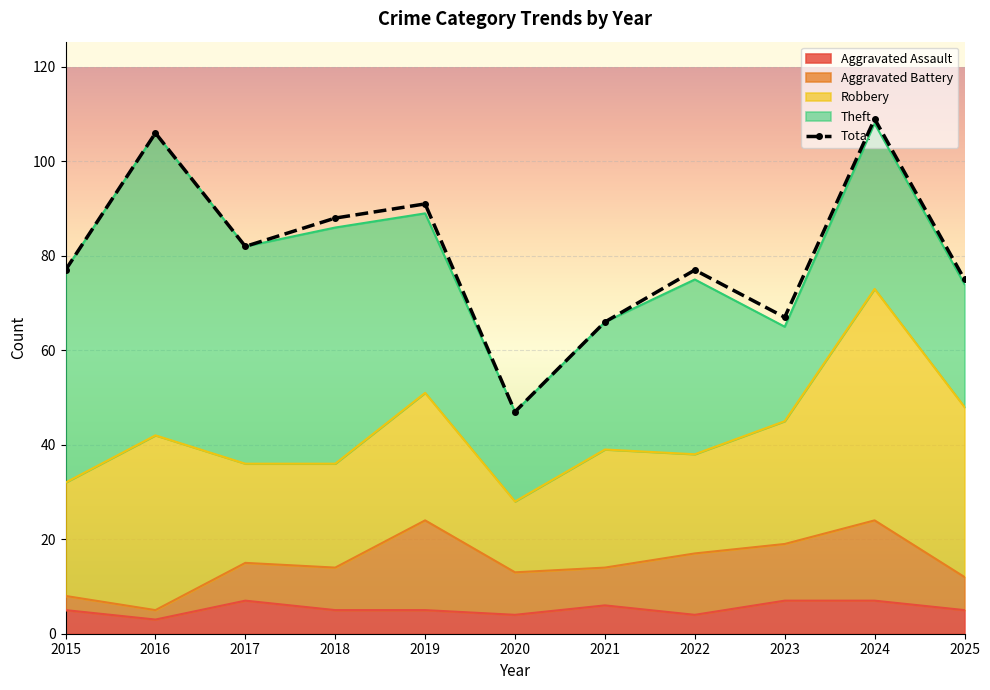

At which category does the data reach its first local peak?

2016